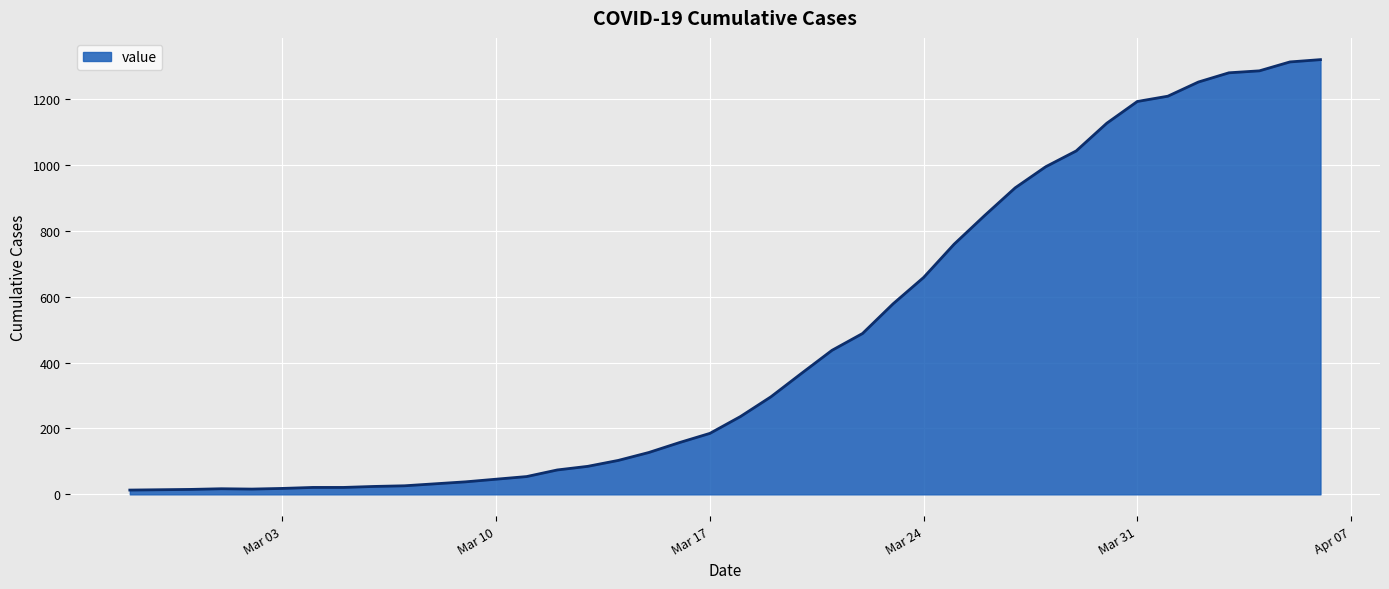

What is the greatest value displayed?

1319